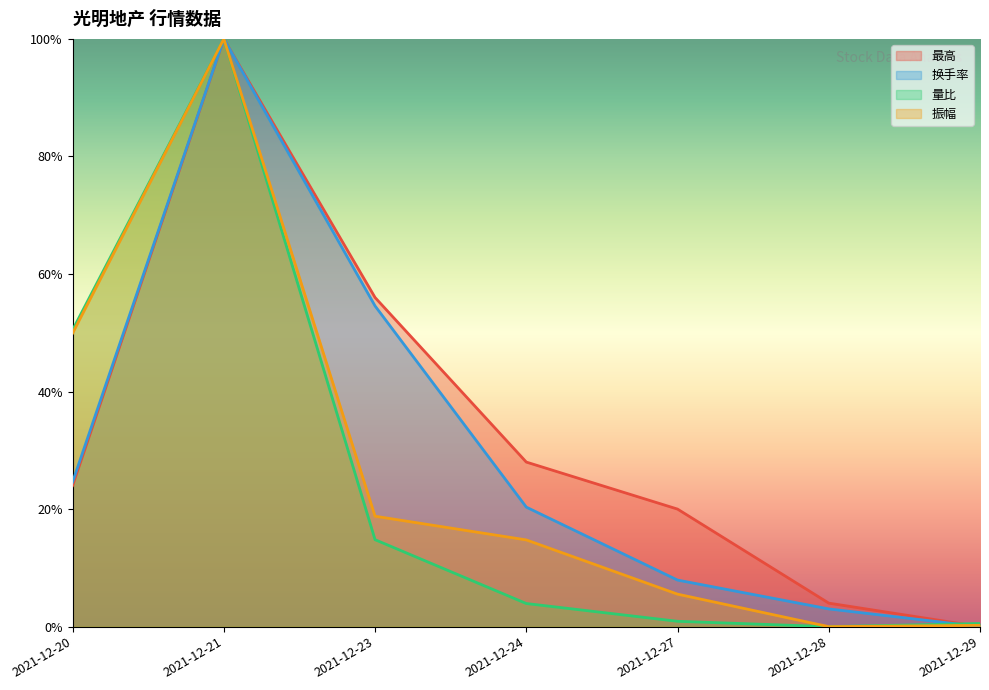

How many interior local peaks does the 振幅 series have?

1